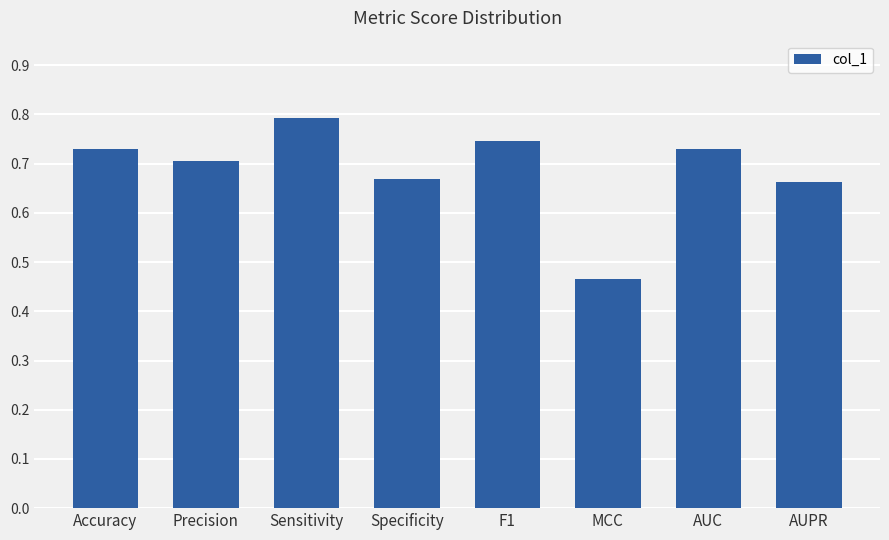

At which category does the chart reach its minimum across all series?

MCC